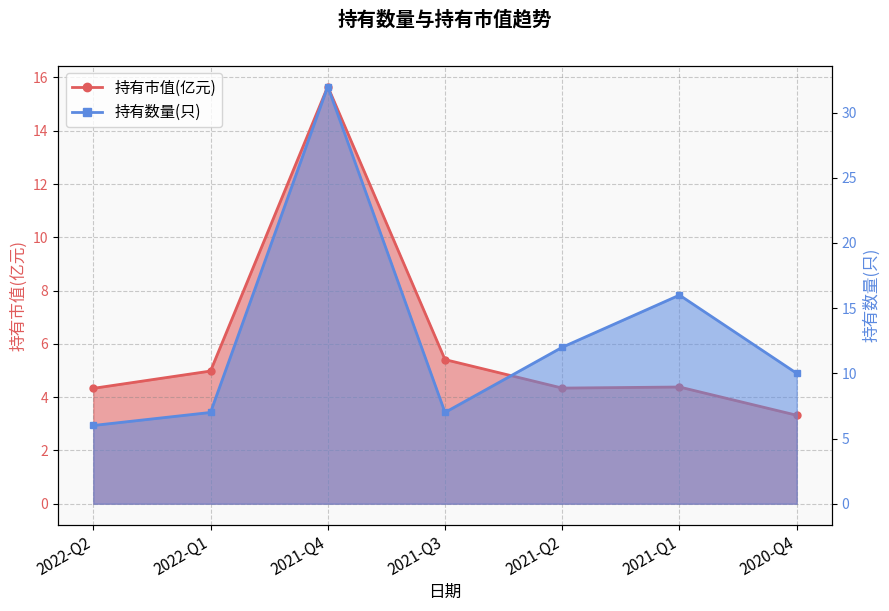

At how many categories does at least one series exceed 9?

4